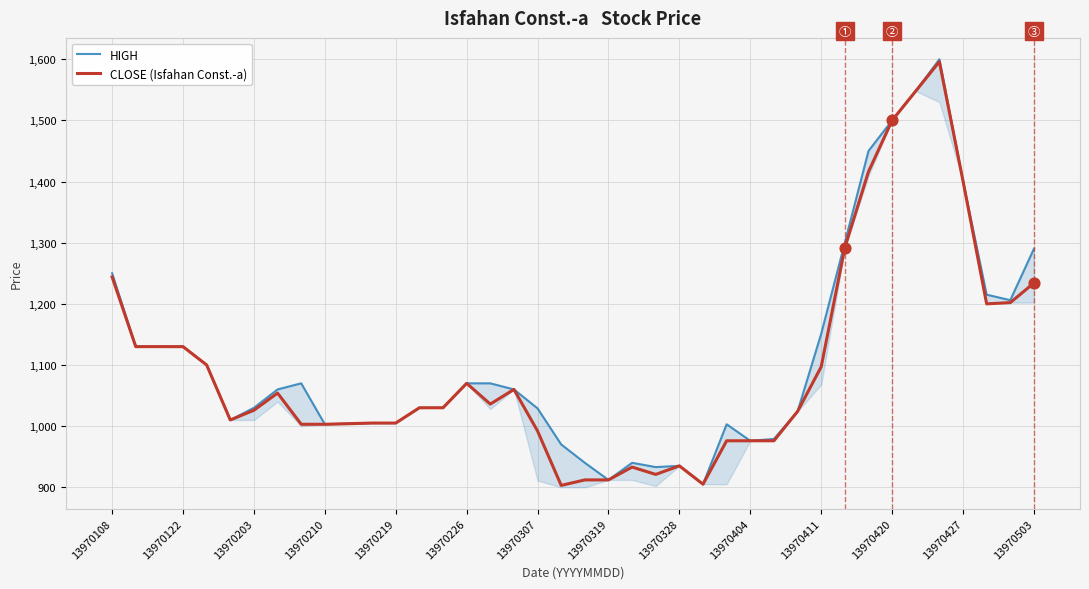

At which category is the sum across all series the highest?

35